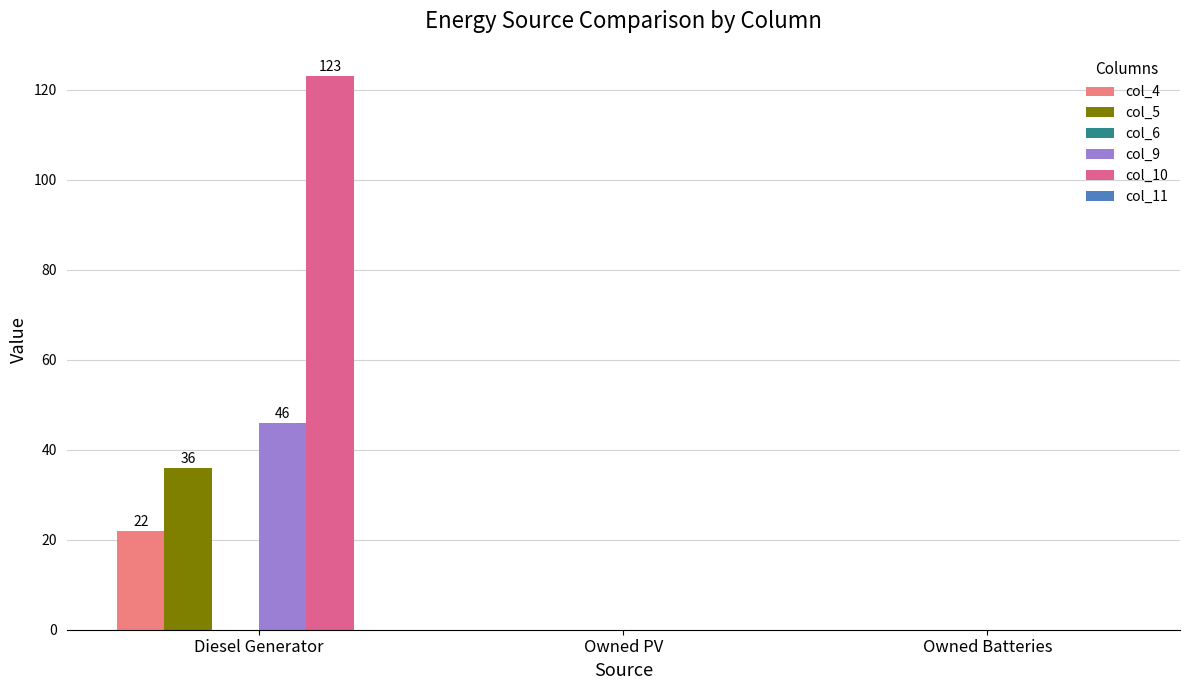

How many groups of bars are there?

3